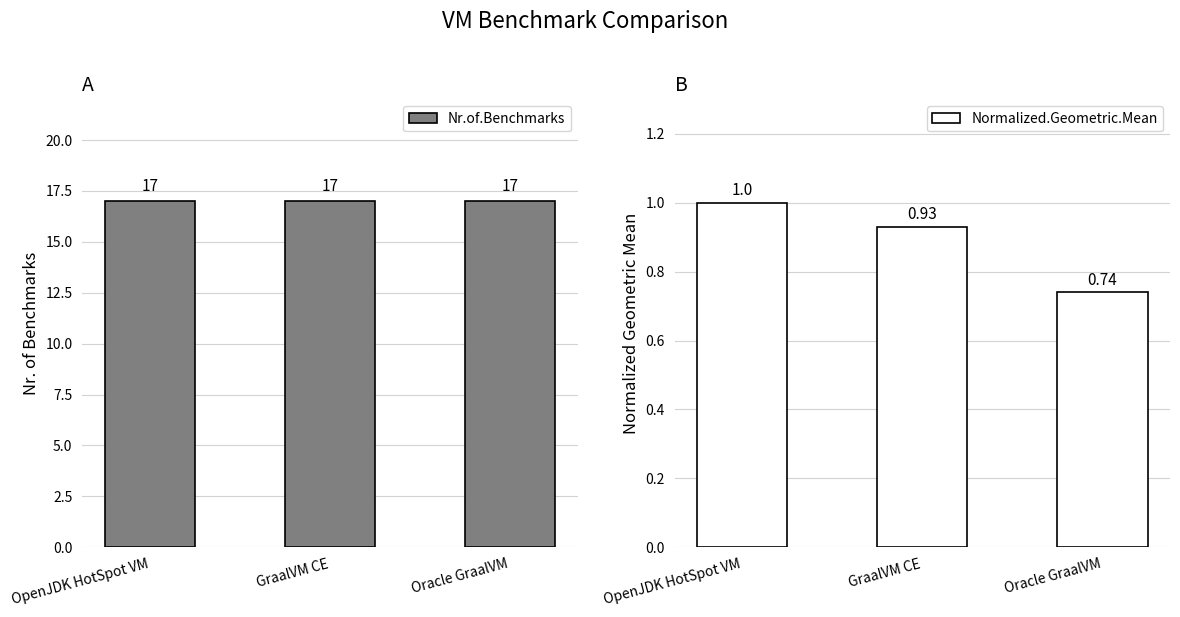

What is the difference between the maximum and second lowest values in the Normalized.Geometric.Mean series?

0.1